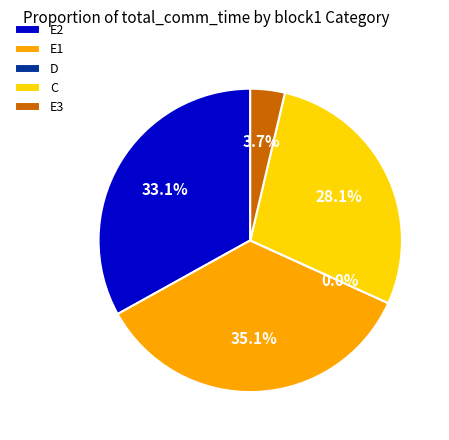

How much of the chart is everything except D?

100.0%